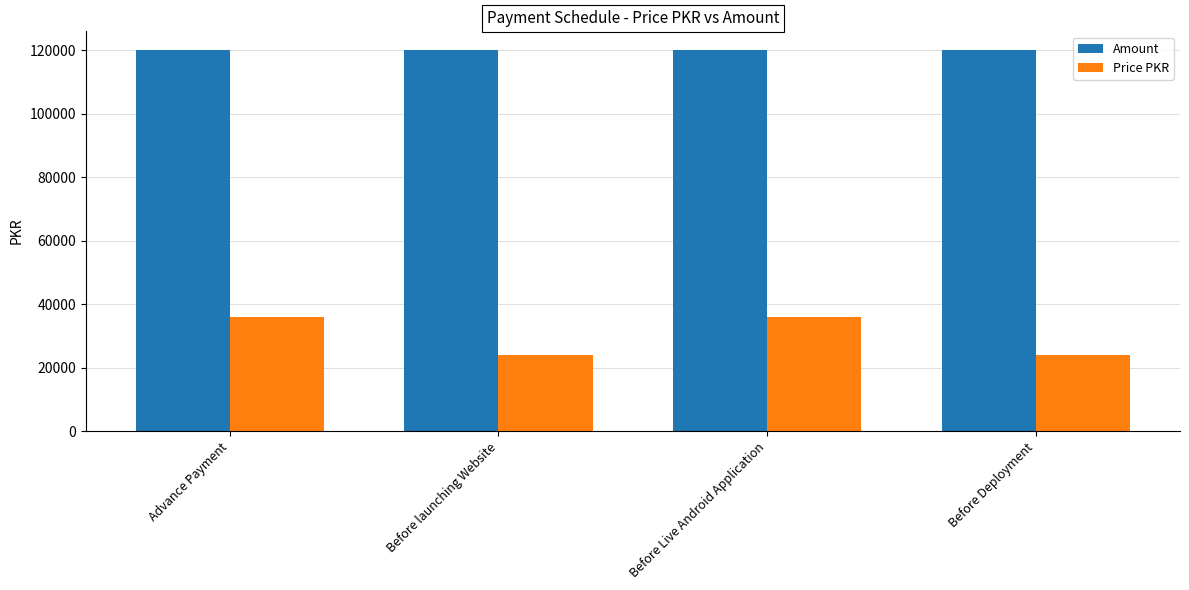

What value does the Amount series have at Before Deployment?

120000